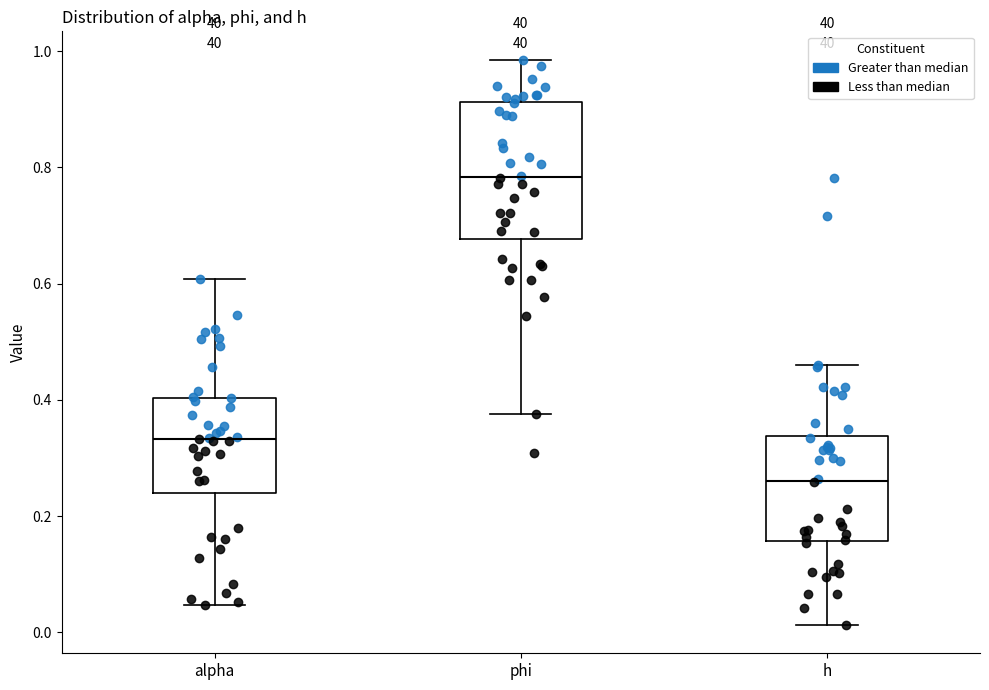

Which box is the tallest, from its lower edge to its upper edge?

phi